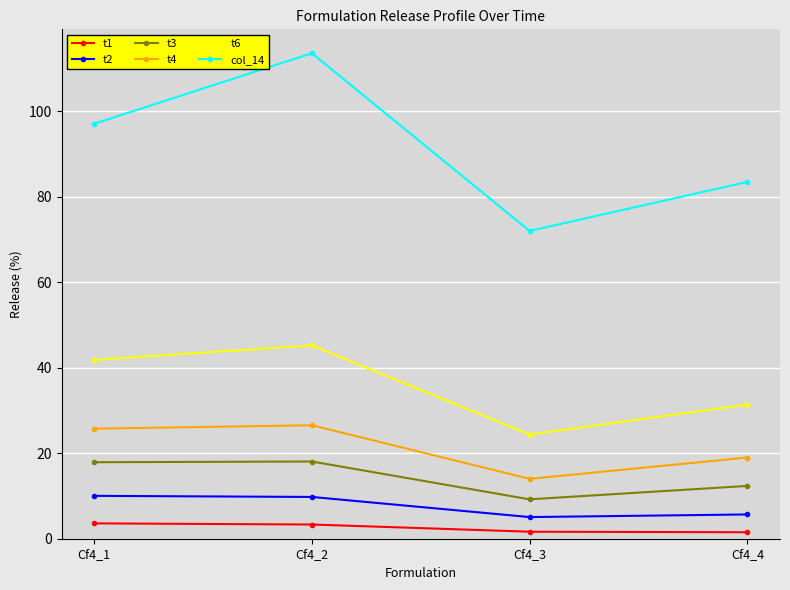

List the series in order of their peak value, lowest first.

t1, t2, t3, t4, t6, col_14